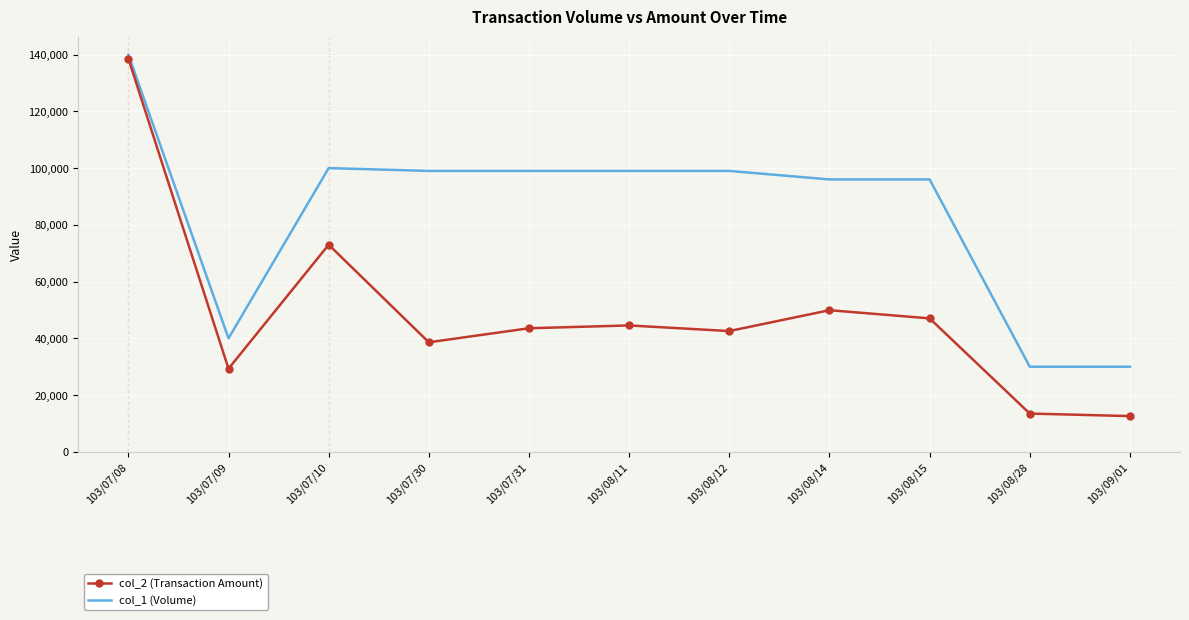

What is the minimum value shown in the chart?

12600